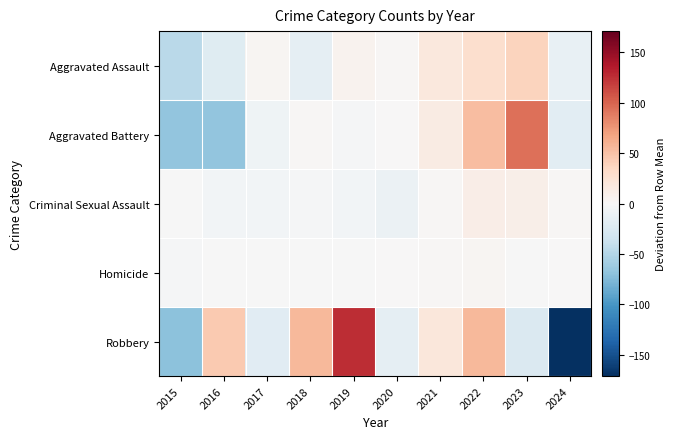

At 2015, list the series in order from smallest to largest.

Robbery, Aggravated Battery, Aggravated Assault, Homicide, Criminal Sexual Assault